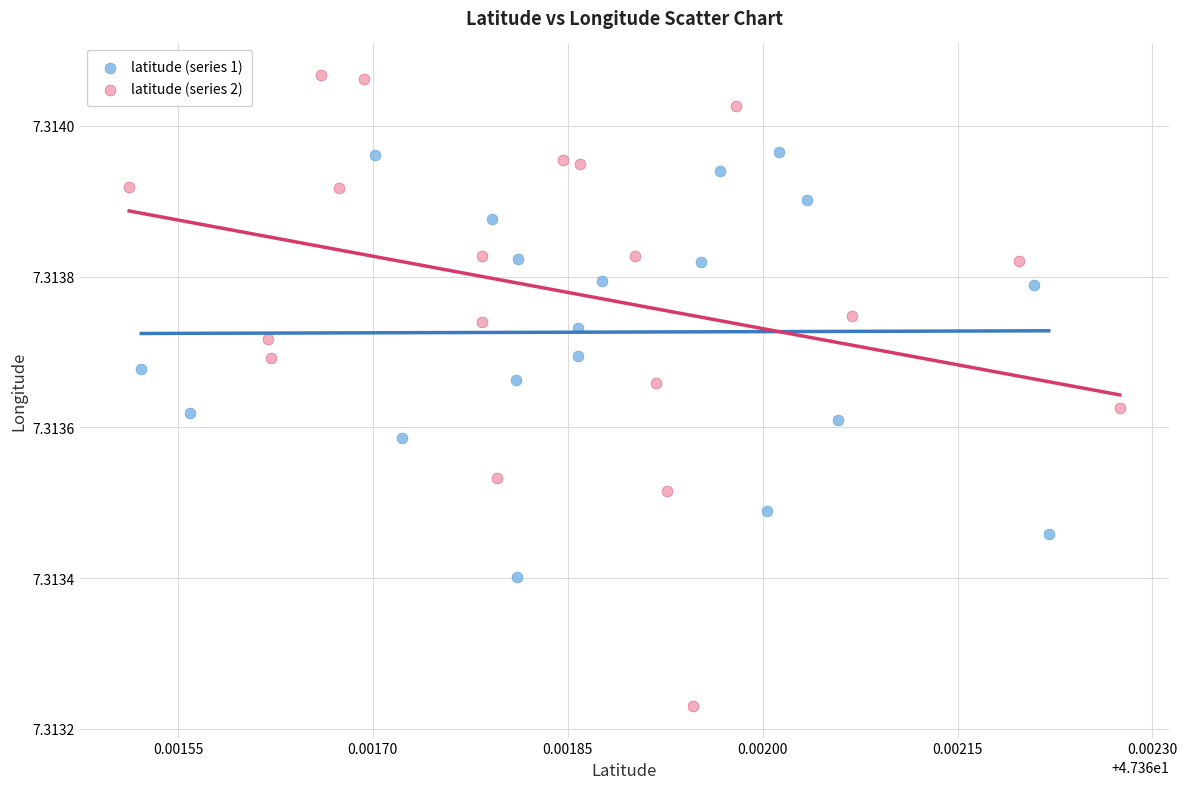

What are all the series names shown in the legend?

latitude (series 1), latitude (series 2)